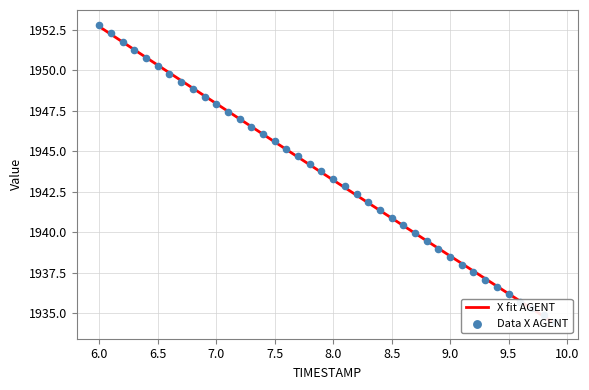

Which series has the largest total across all categories?

X fit AGENT